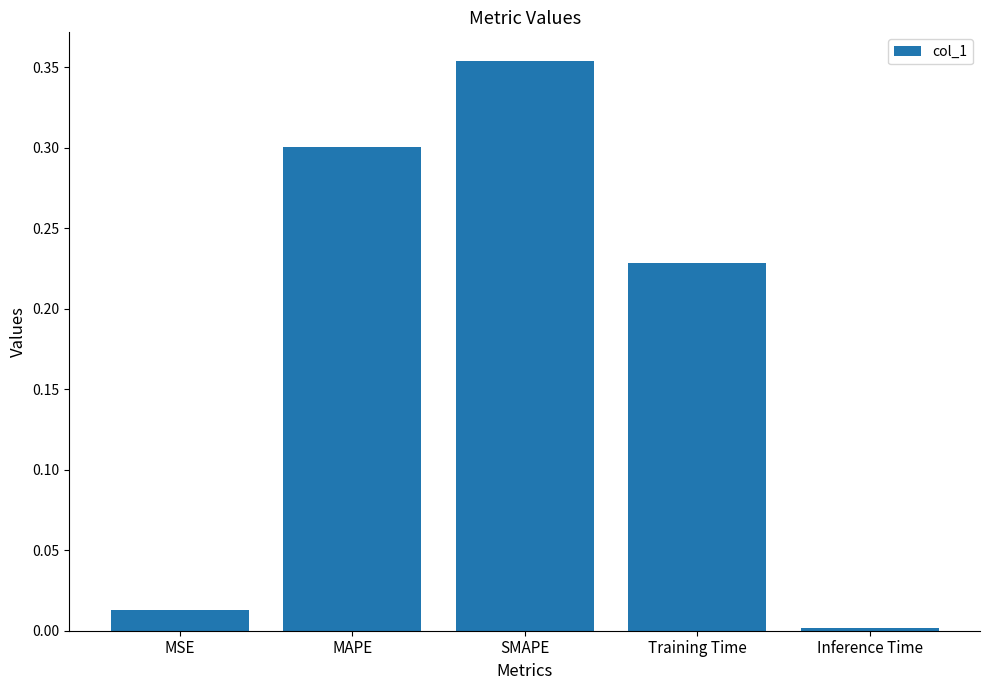

Is it true that the value at SMAPE is 0.6?

False